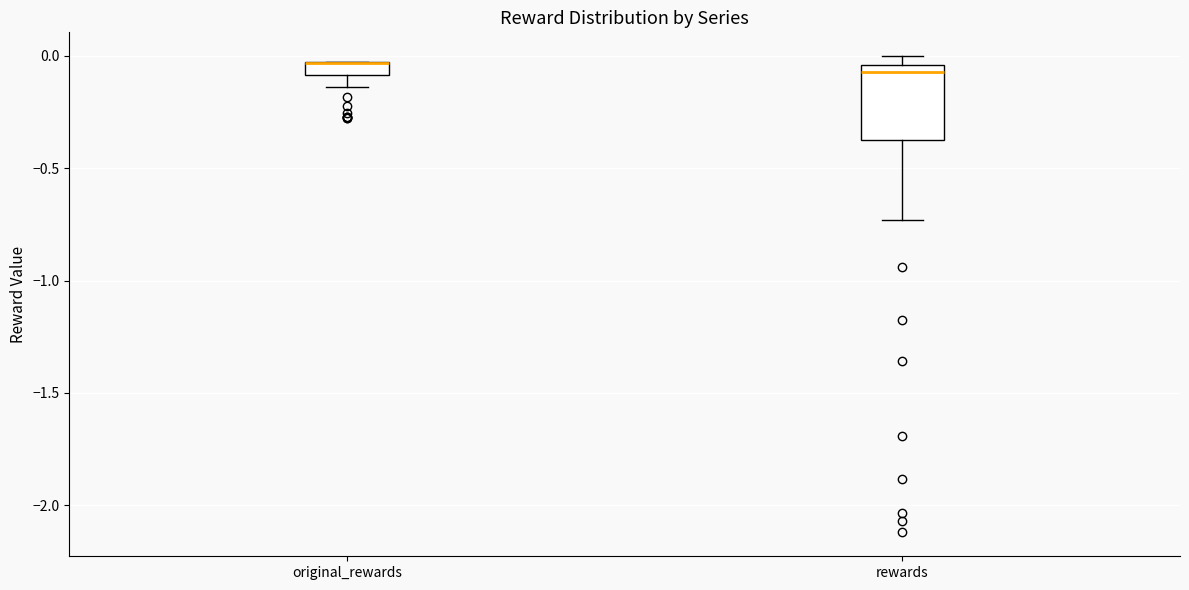

Which box is the tallest, from its lower edge to its upper edge?

rewards